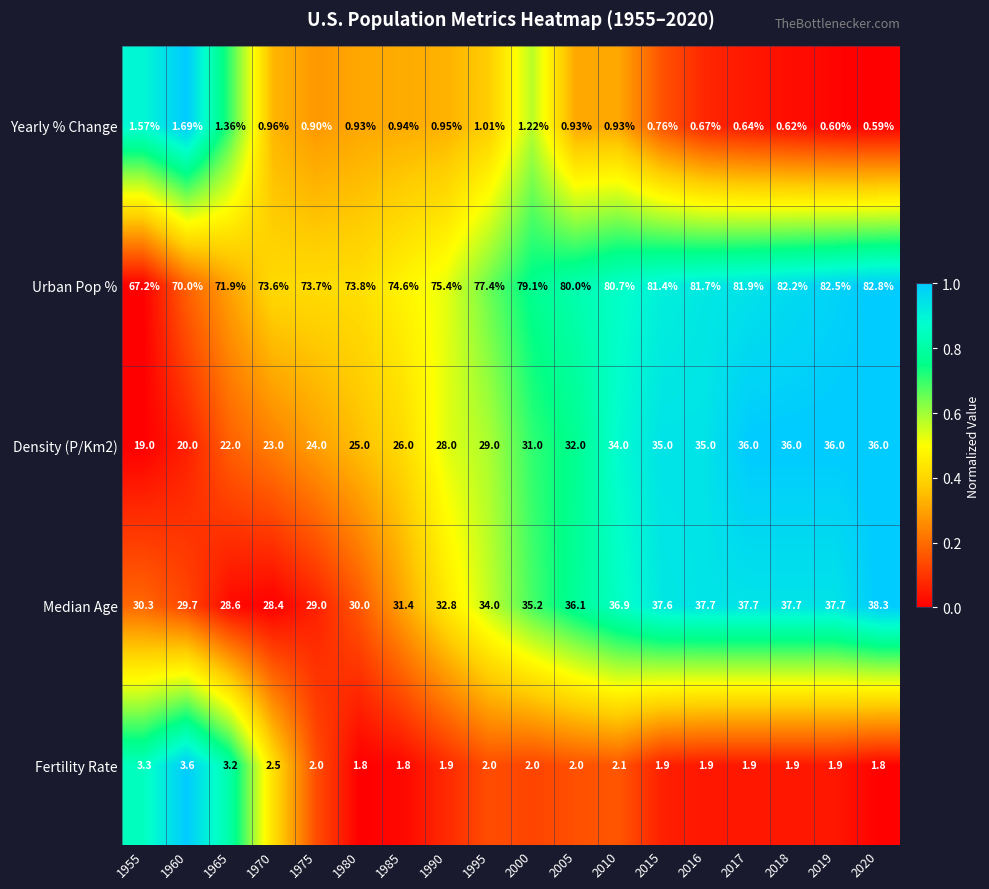

At which category is the sum across all series the highest?

2020